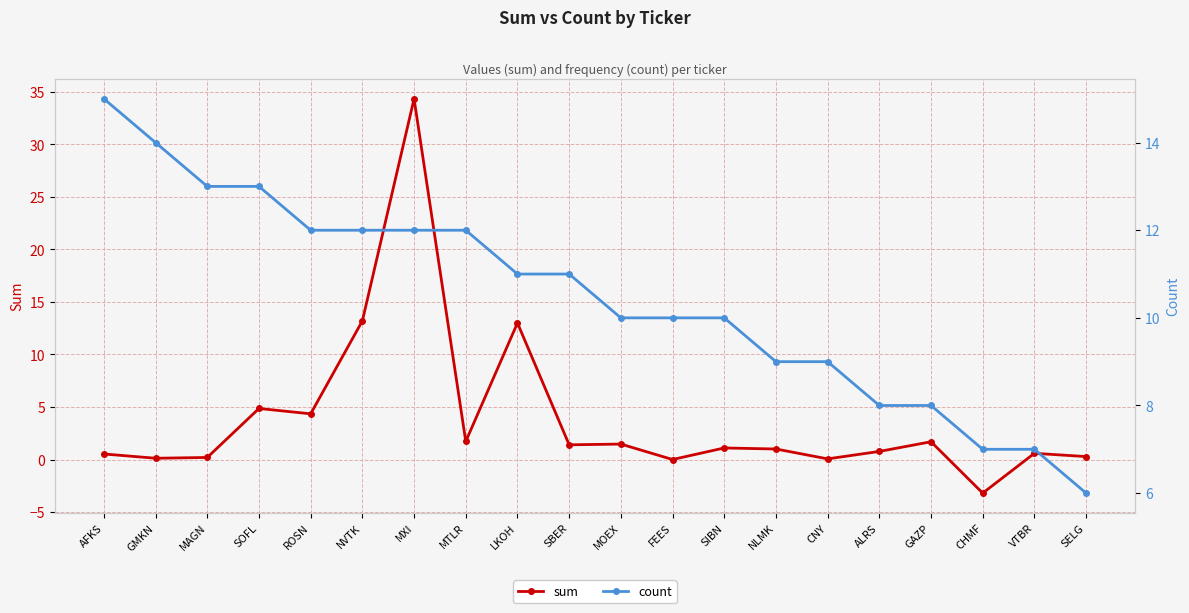

List the series in order of their overall mean, lowest first.

sum, count